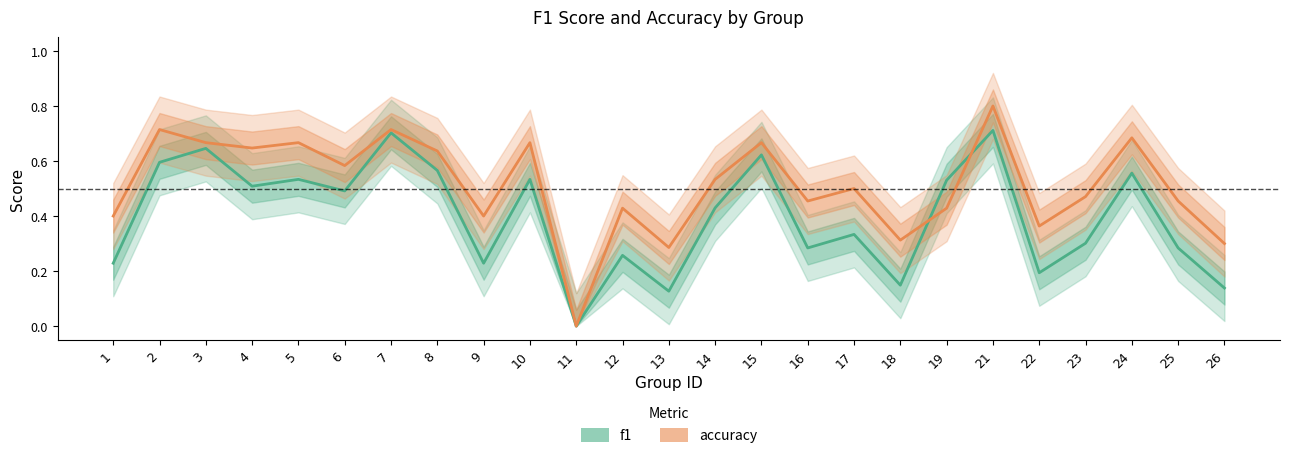

At which label is accuracy closest to 0?

11